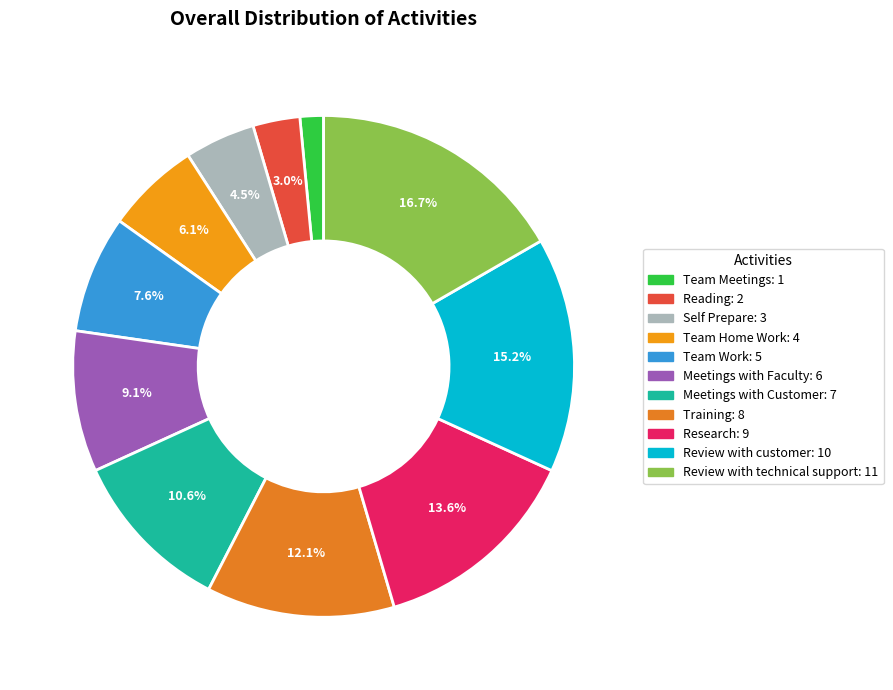

Which slice is the smallest?

Team Meetings